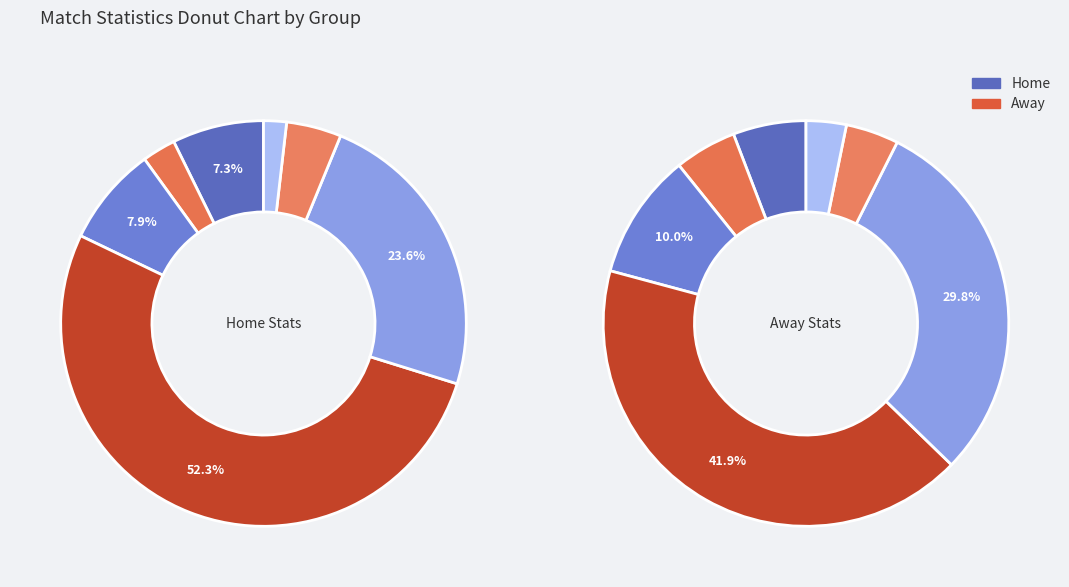

Is it true that 12 is 1% of the pie?

True